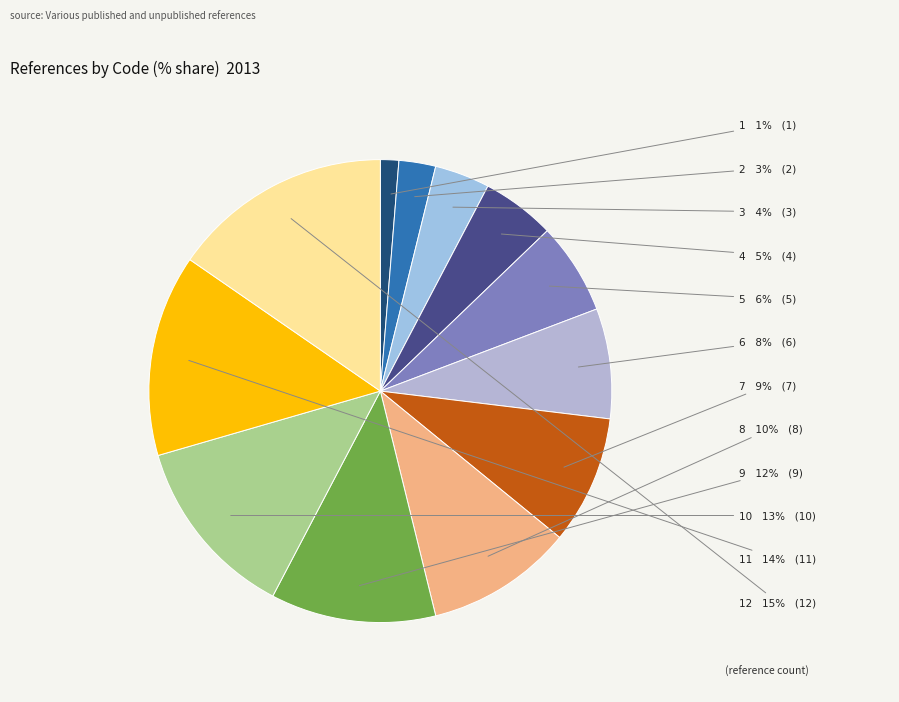

The 10 slice represents 1% of the pie. True or false?

False